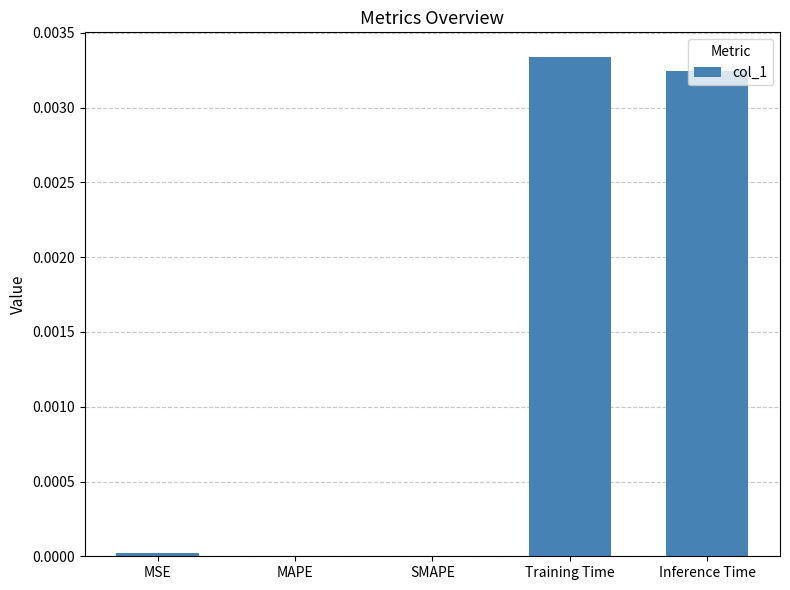

The value at SMAPE is 0.0. True or false?

True